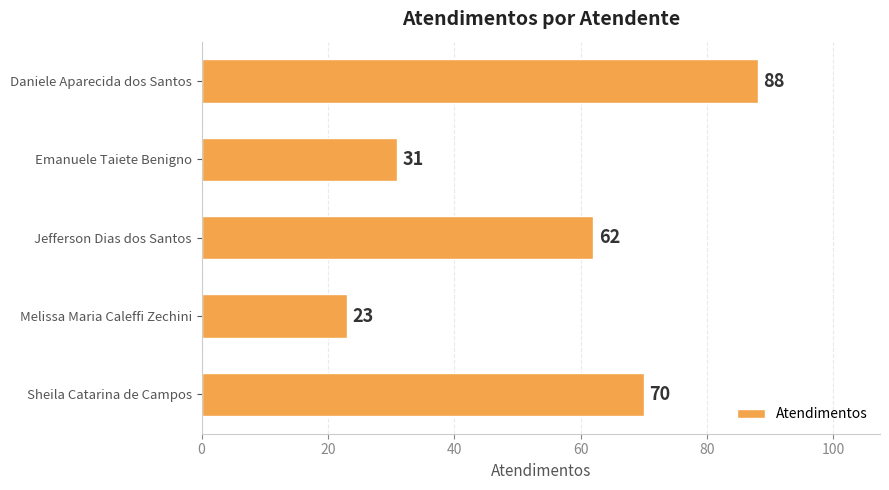

What is the label of the 1st bar from the top?

Daniele Aparecida dos Santos